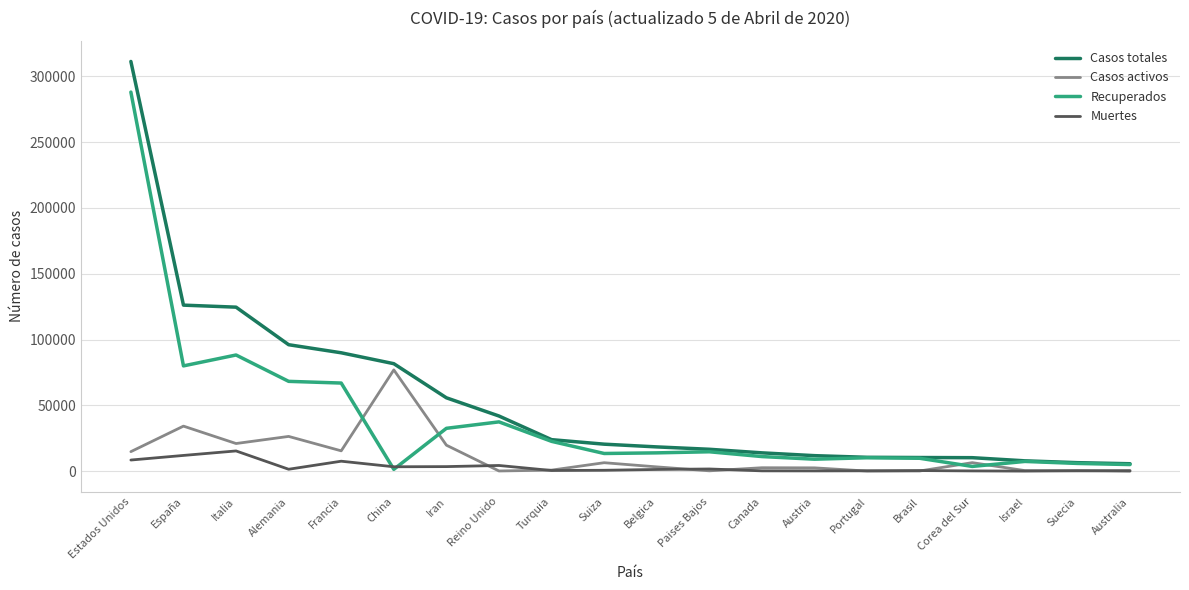

Which series has the widest spread of values?

Casos totales